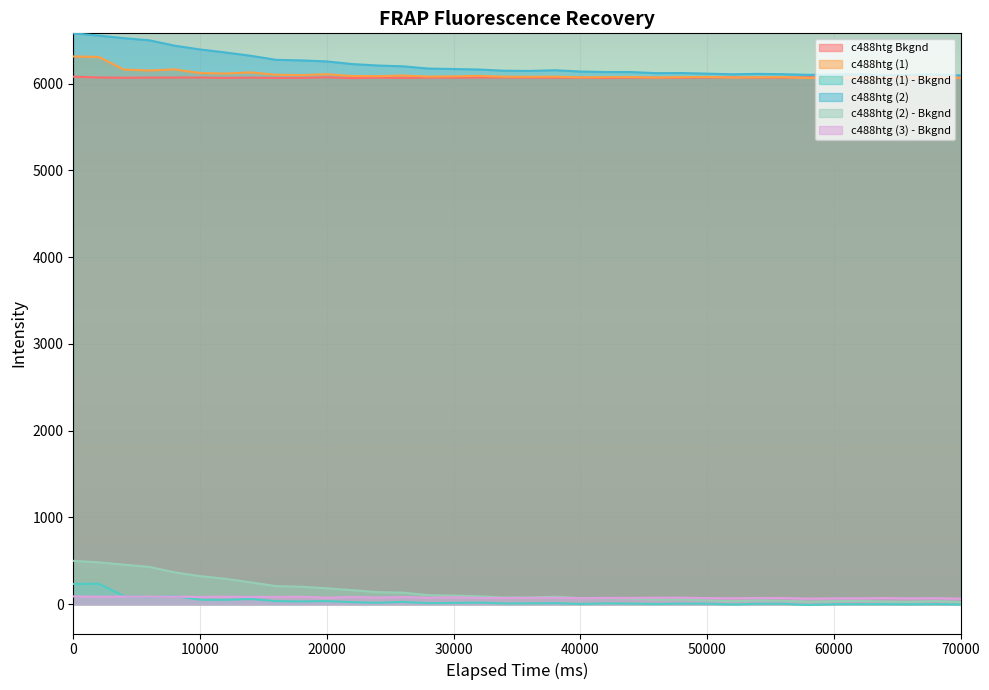

What is the highest value of the c488htg (2) series?

6579.7